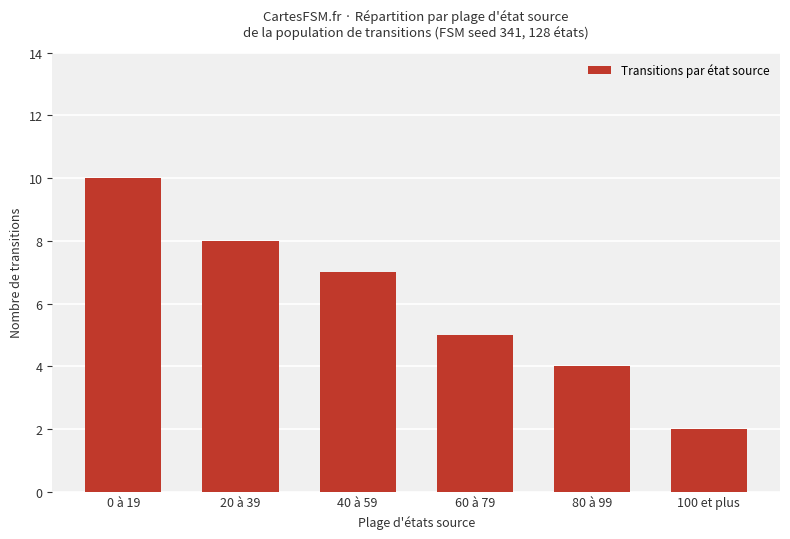

What is the label of the 2nd bar from the right?

80 à 99